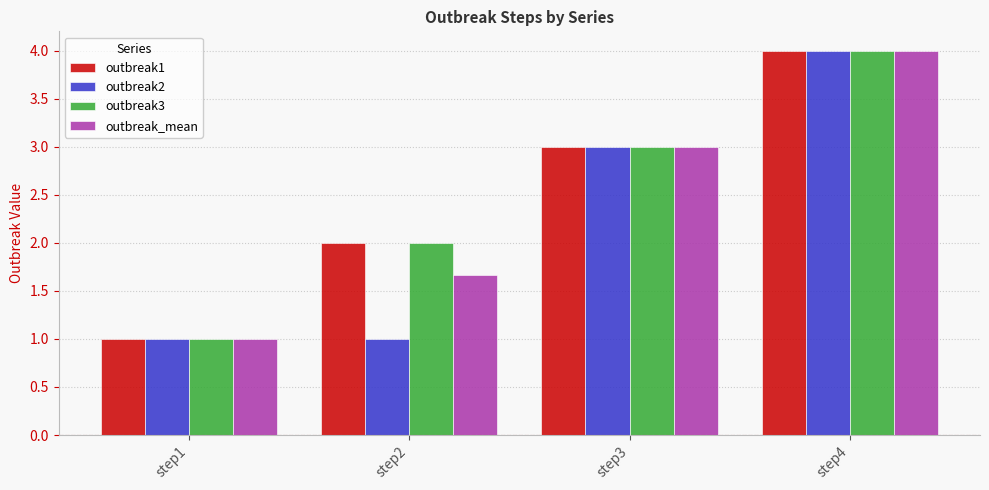

What is the total value across all series at step1?

4.0